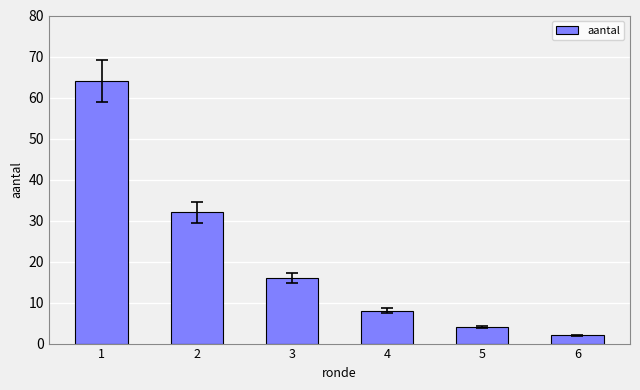

Between 2 and 5, which is larger?

2